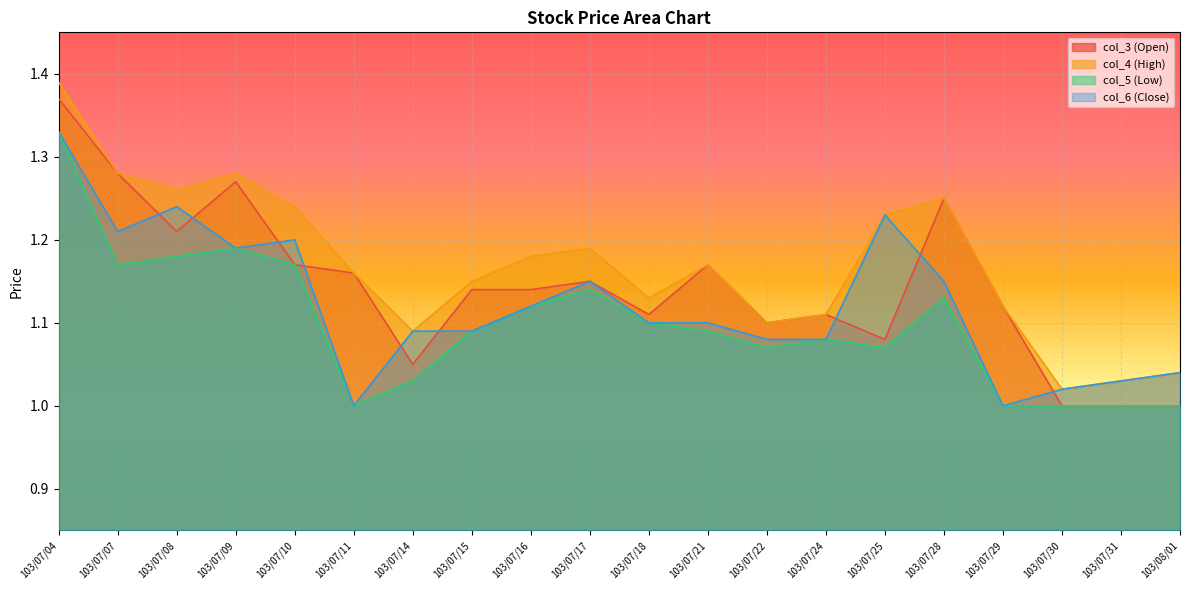

At how many categories does at least one series exceed 1?

20